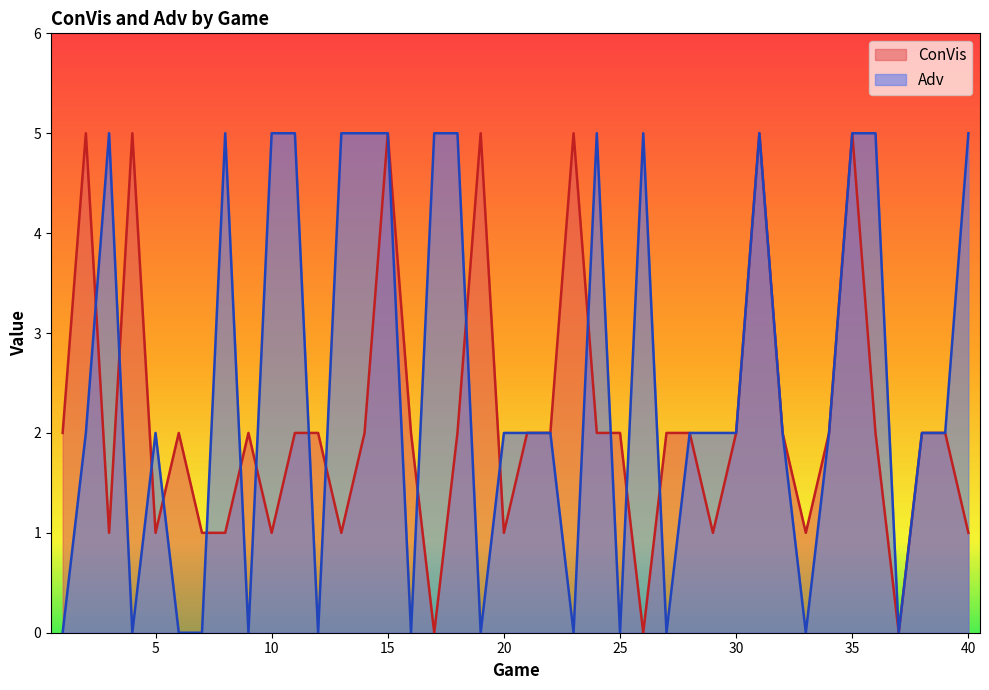

Does the chart display data point markers on the line(s)?

No